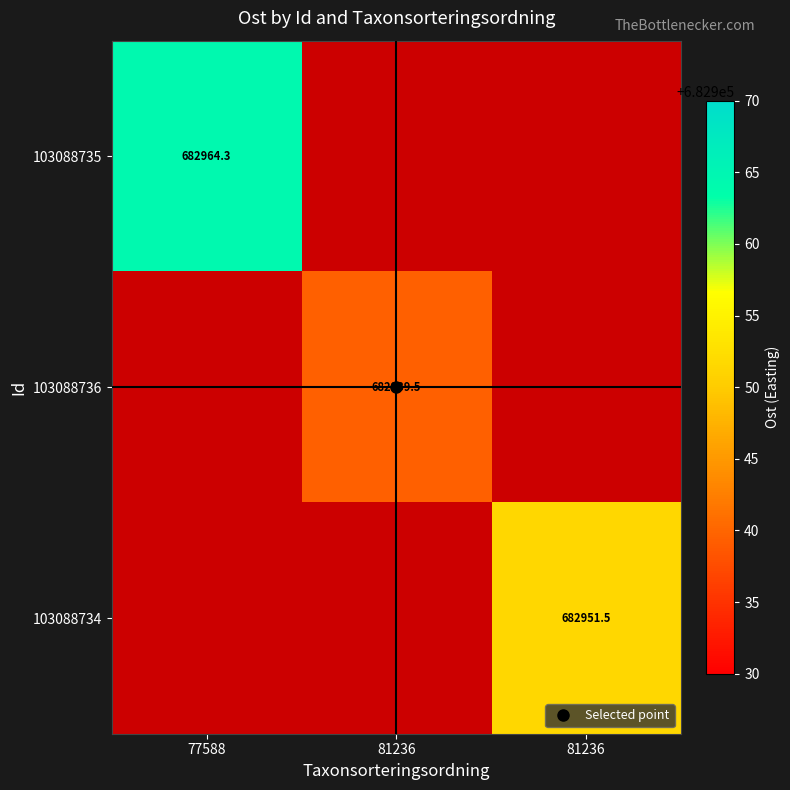

Rank the categories by 103088736 value from lowest to highest.

77588, 81236, 81236